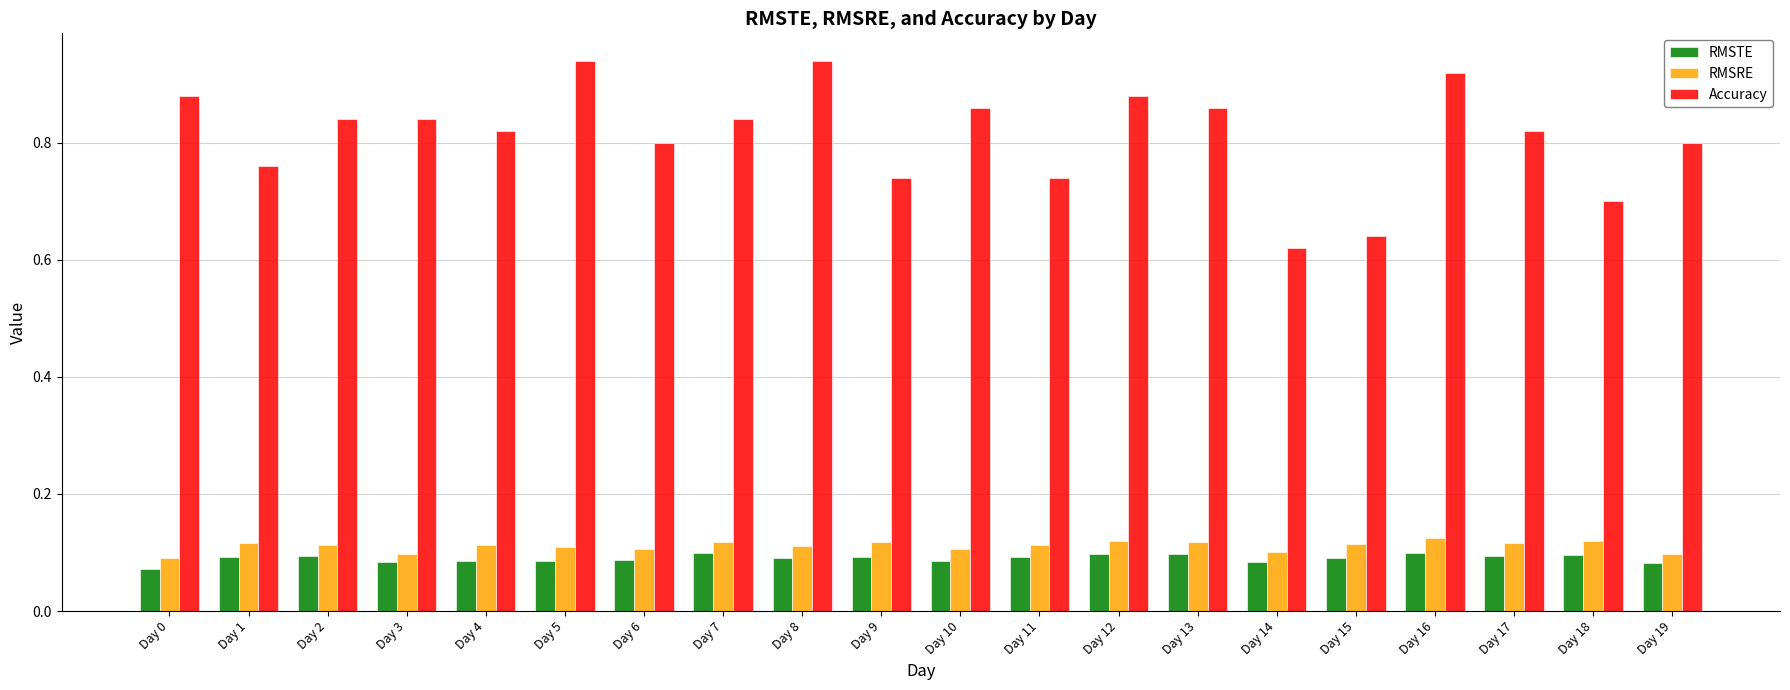

What are all the series names shown in the legend?

RMSTE, RMSRE, Accuracy